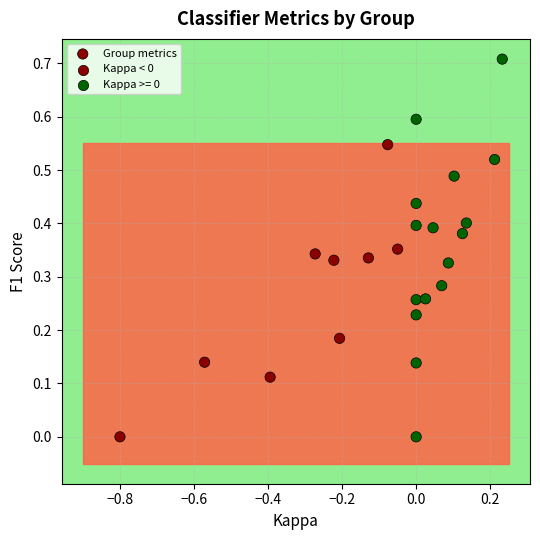

What is the range of Y values (max minus min)?

0.7